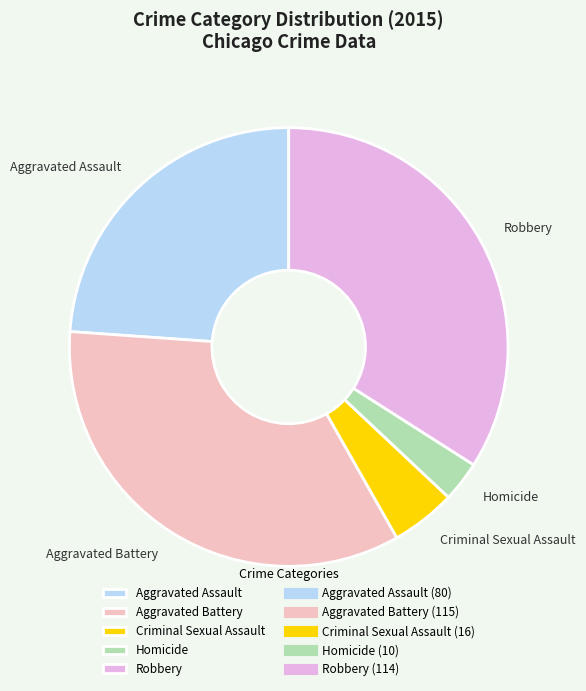

Is there any slice that represents more than half of the pie?

No